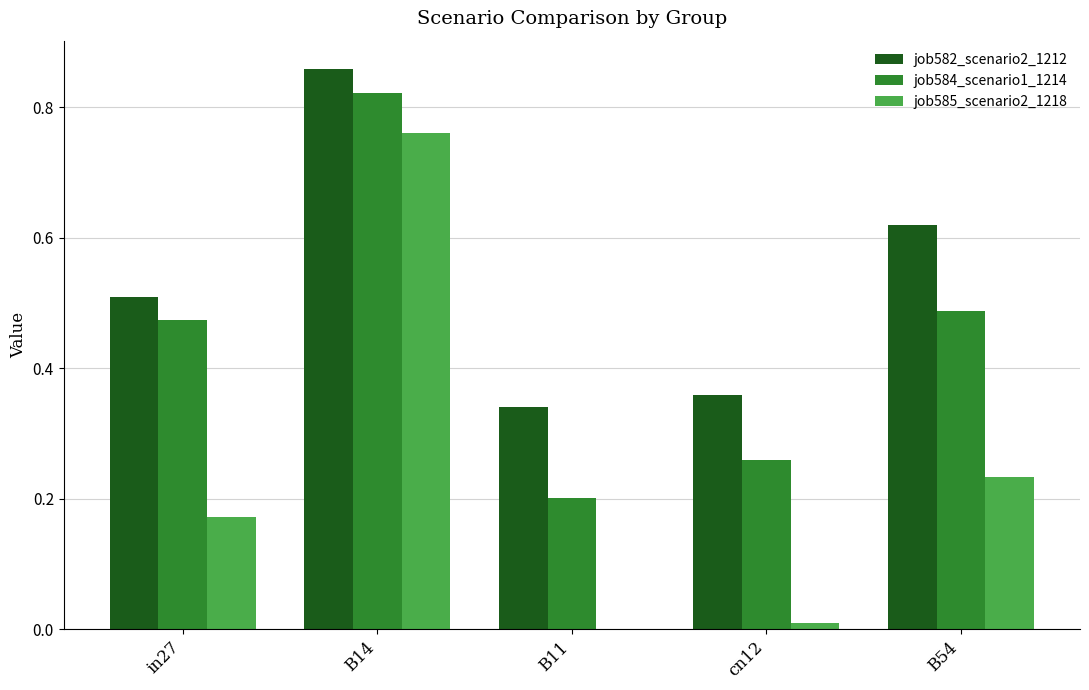

Is the value of job585_scenario2_1218 at B14 greater than the value of job584_scenario1_1214 at in27?

Yes